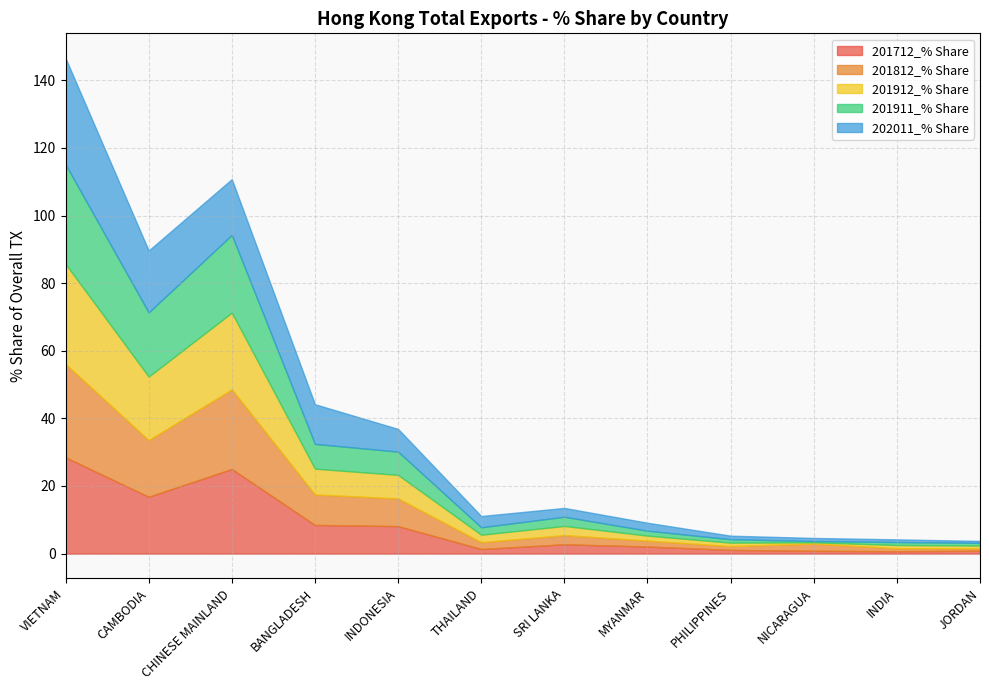

What is the label of the 9th point from the left?

PHILIPPINES